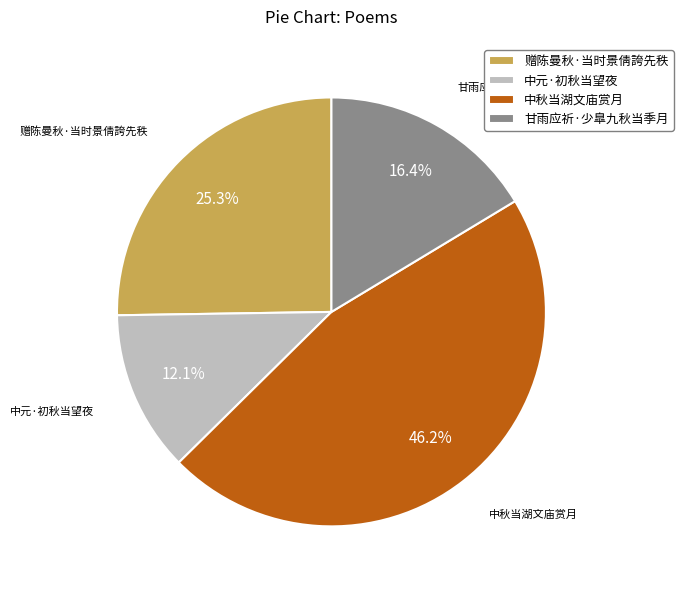

True or false: 赠陈曼秋·当时景倩誇先秩 accounts for 31% of the total.

False